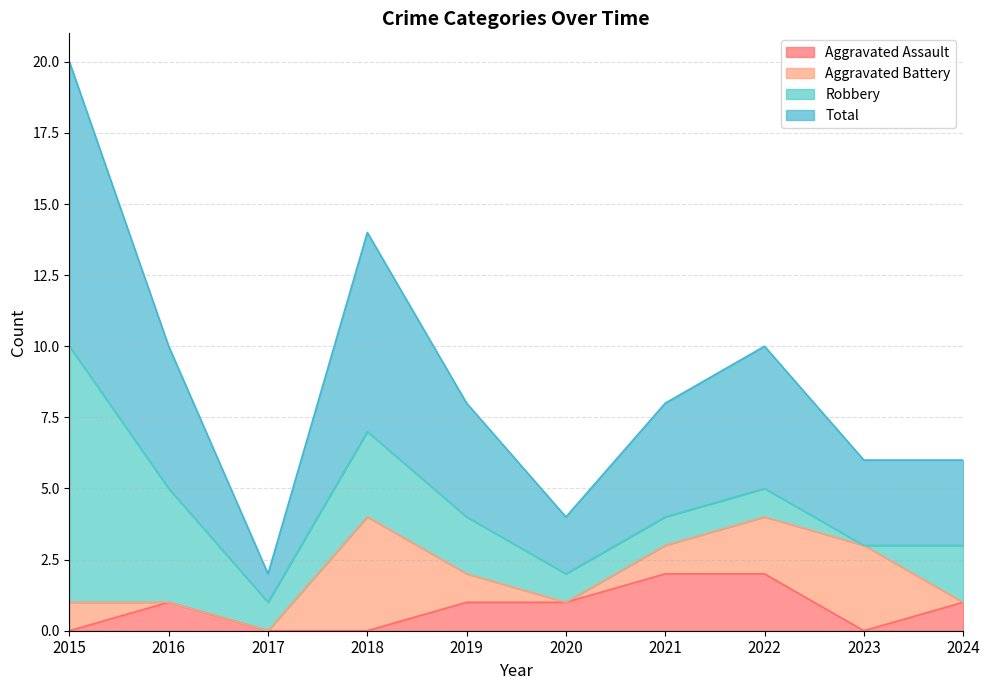

Which series has the largest range (max minus min)?

Total